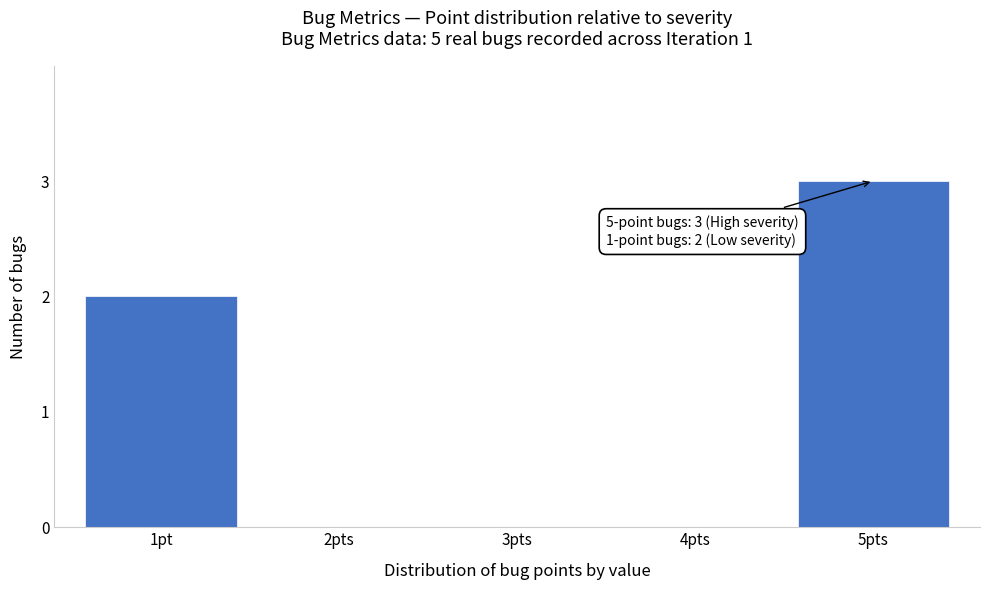

Reading right to left, transcribe all the data shown in this chart.

5pts=3	4pts=0	3pts=0	2pts=0	1pt=2